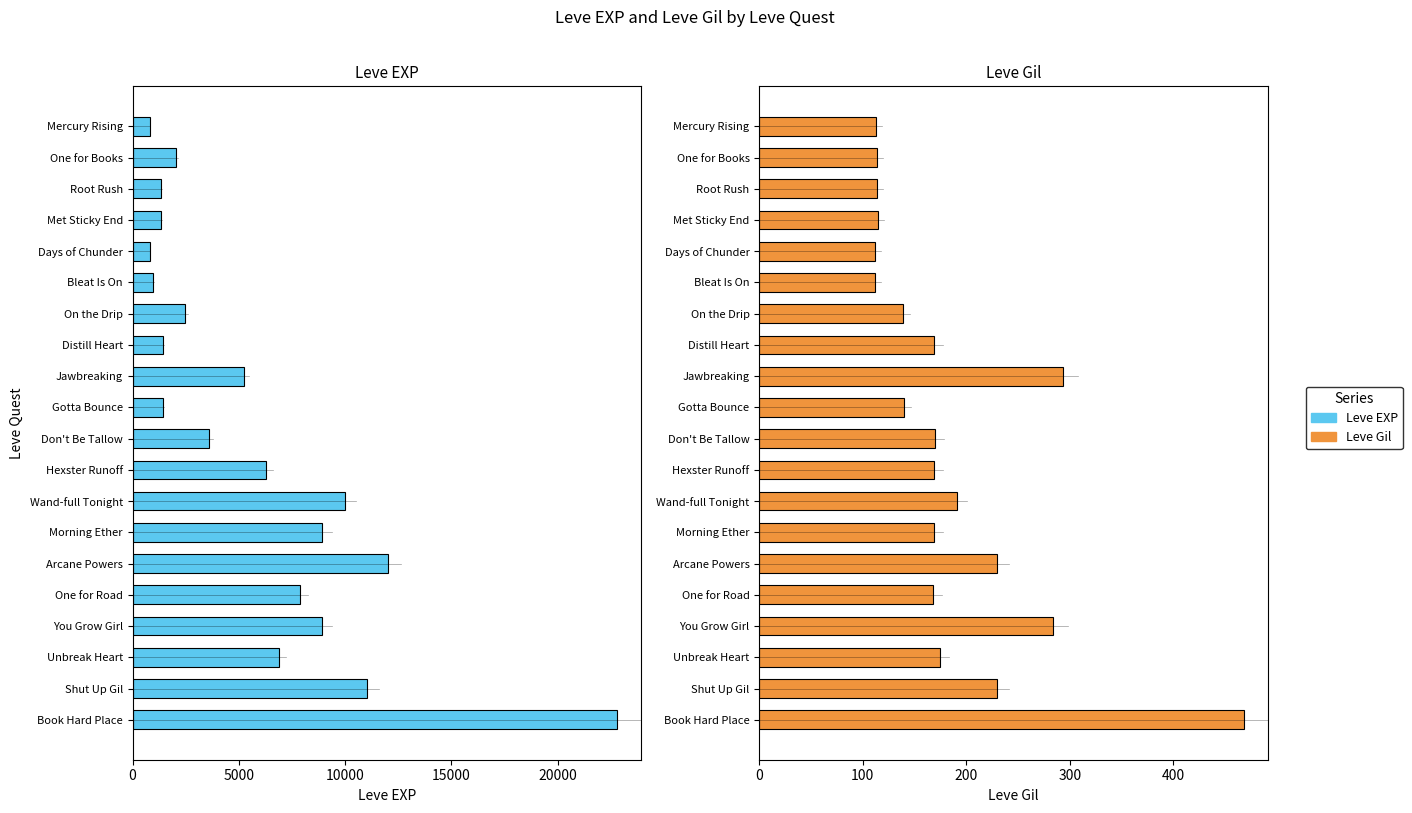

The value of Leve Gil at Shut Up Gil is 230. True or false?

True